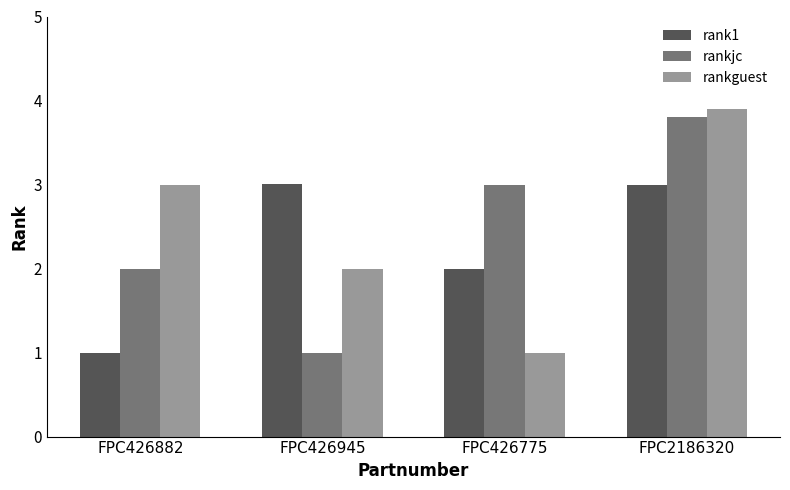

What is the minimum value for rank1?

1.0